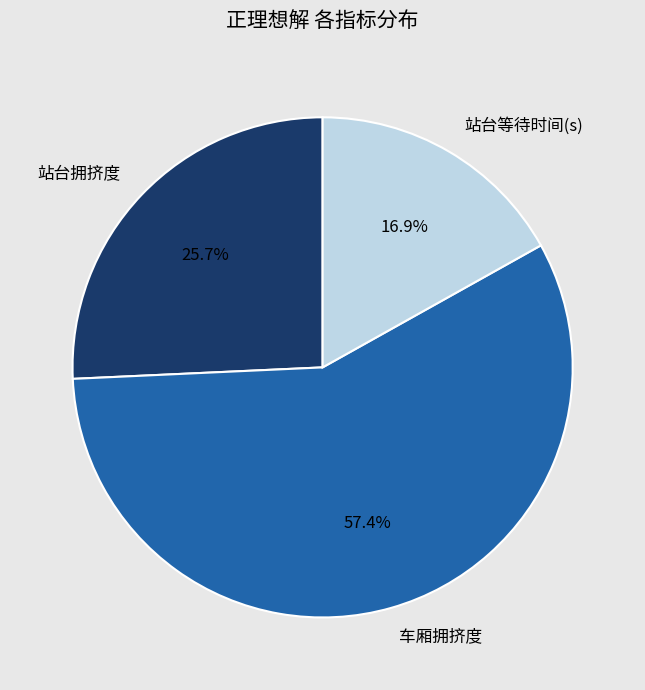

Which category accounts for the majority?

车厢拥挤度